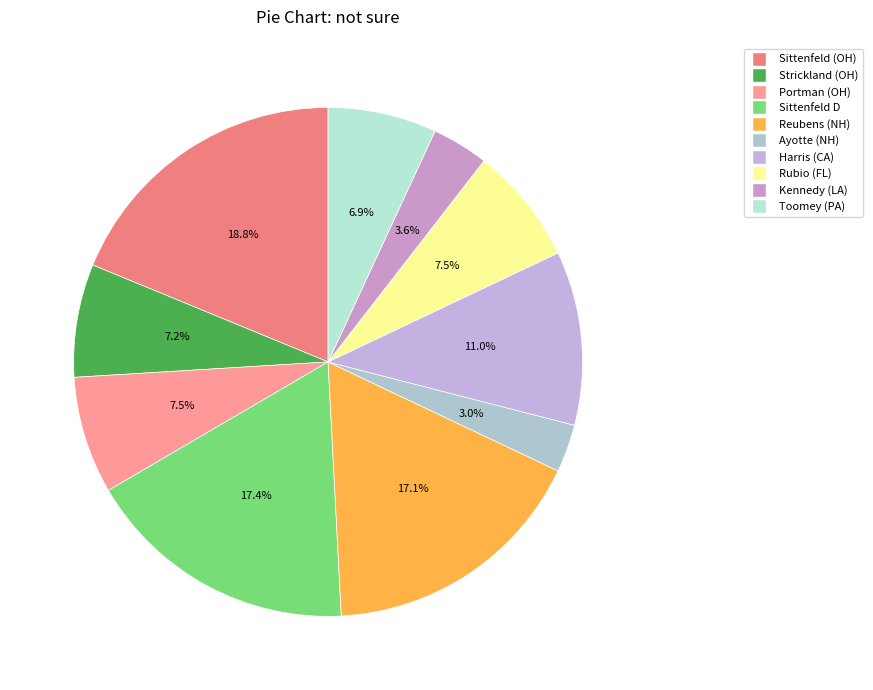

How many slices are in this pie chart?

10